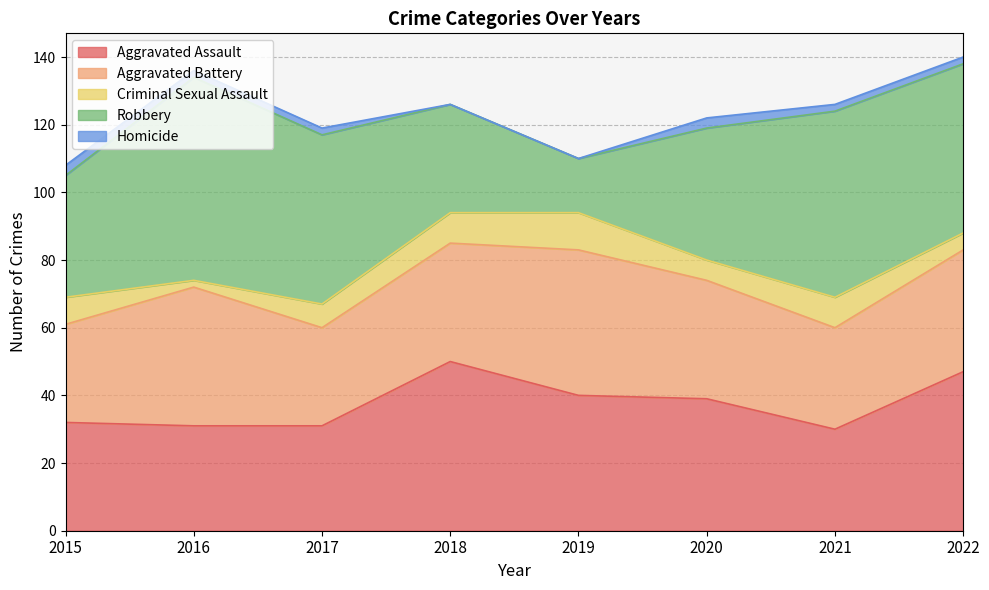

What is the total value across all series at 2016?

136